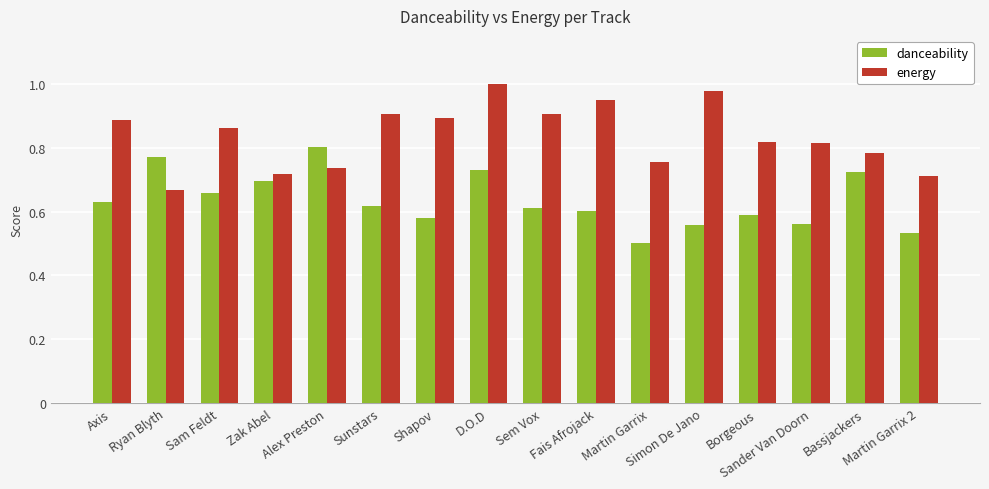

What is the difference between the second highest and minimum values in the energy series?

0.3